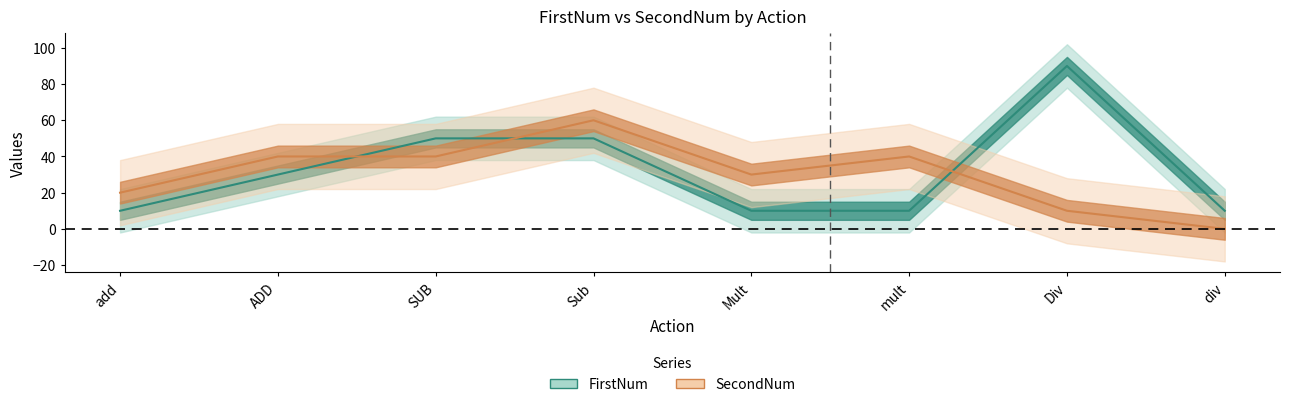

List the series in order of their overall mean, highest first.

FirstNum, SecondNum